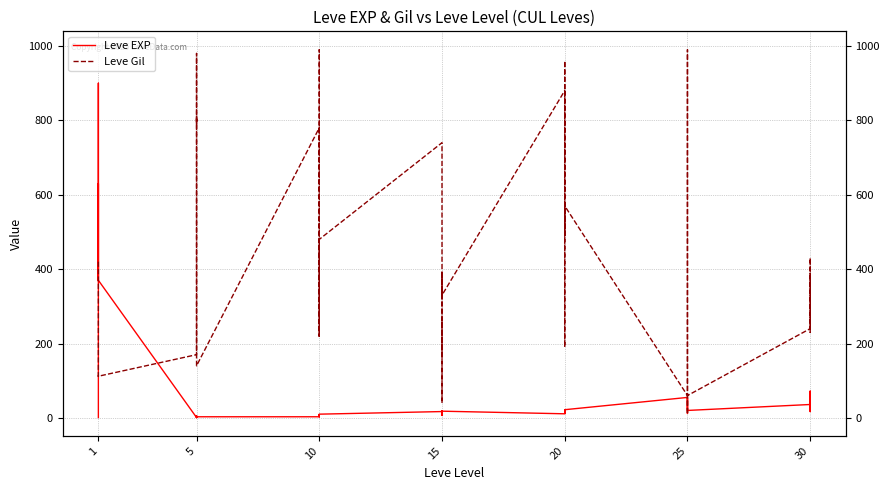

Which series has the largest total across all categories?

Leve Gil